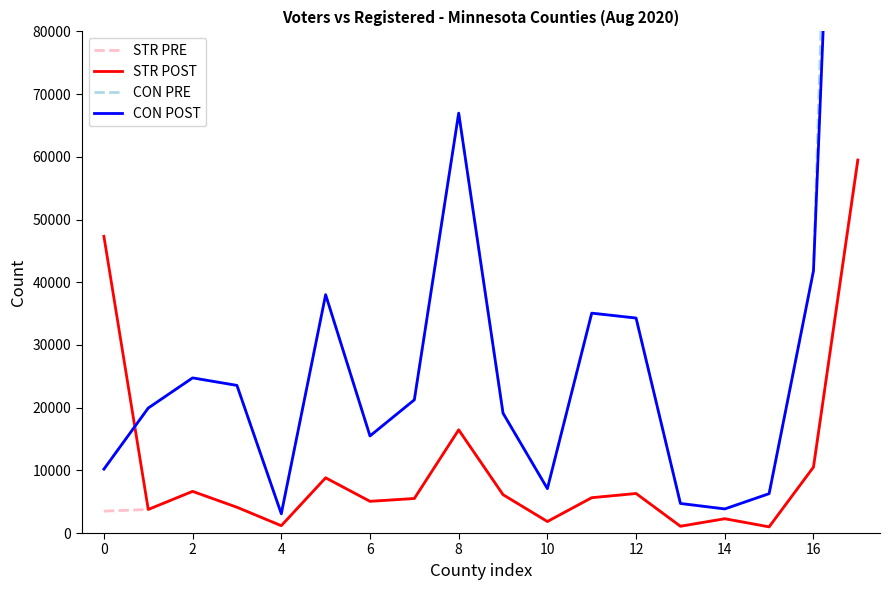

The value of STR PRE at 12 is 1868. True or false?

False